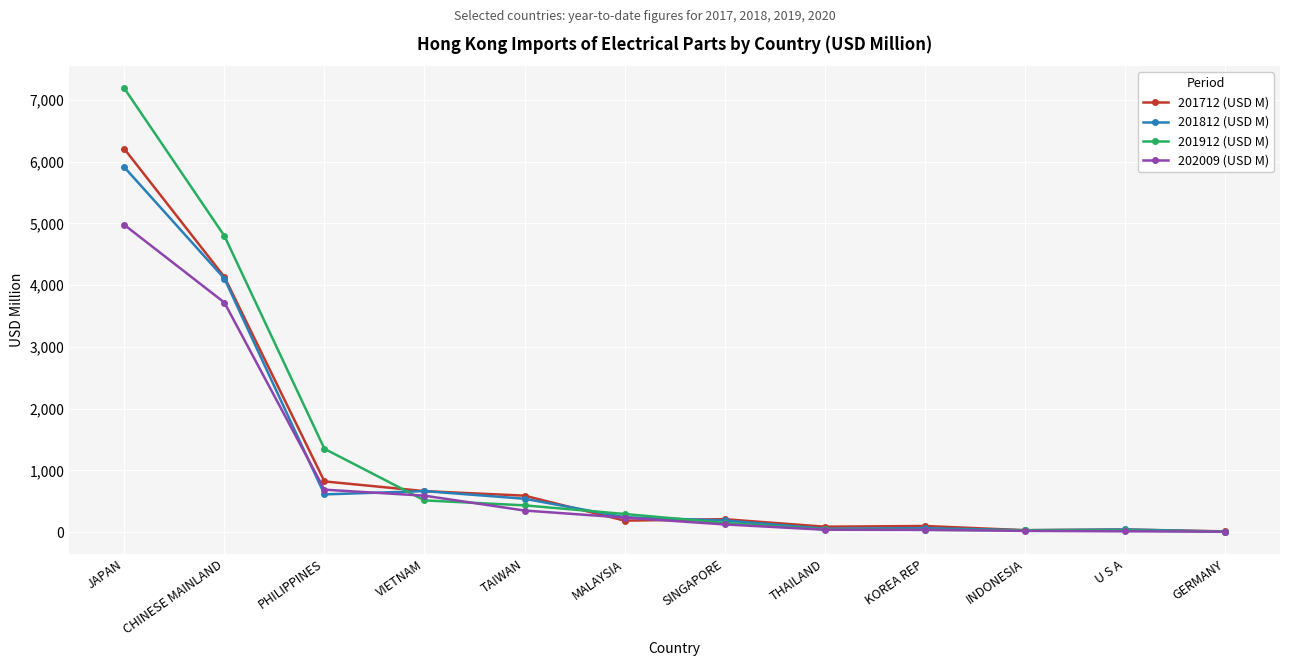

Where does the 201712 (USD M) series first go above 211?

JAPAN